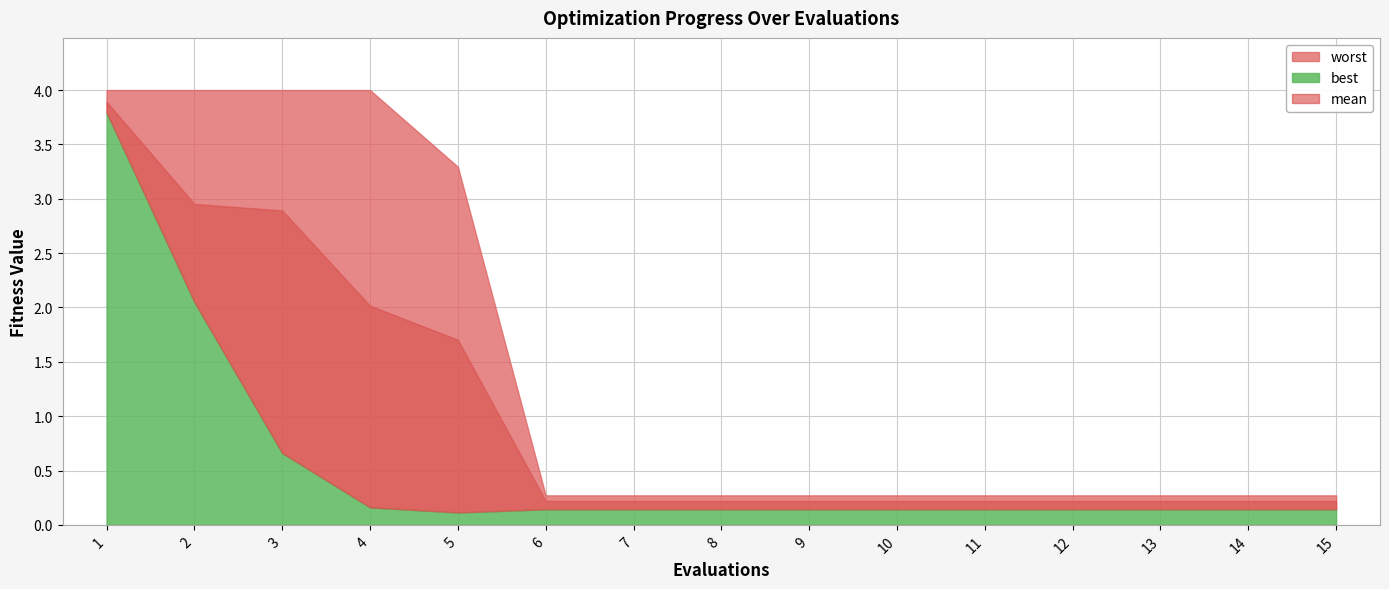

True or false: mean and worst cross at least once.

False